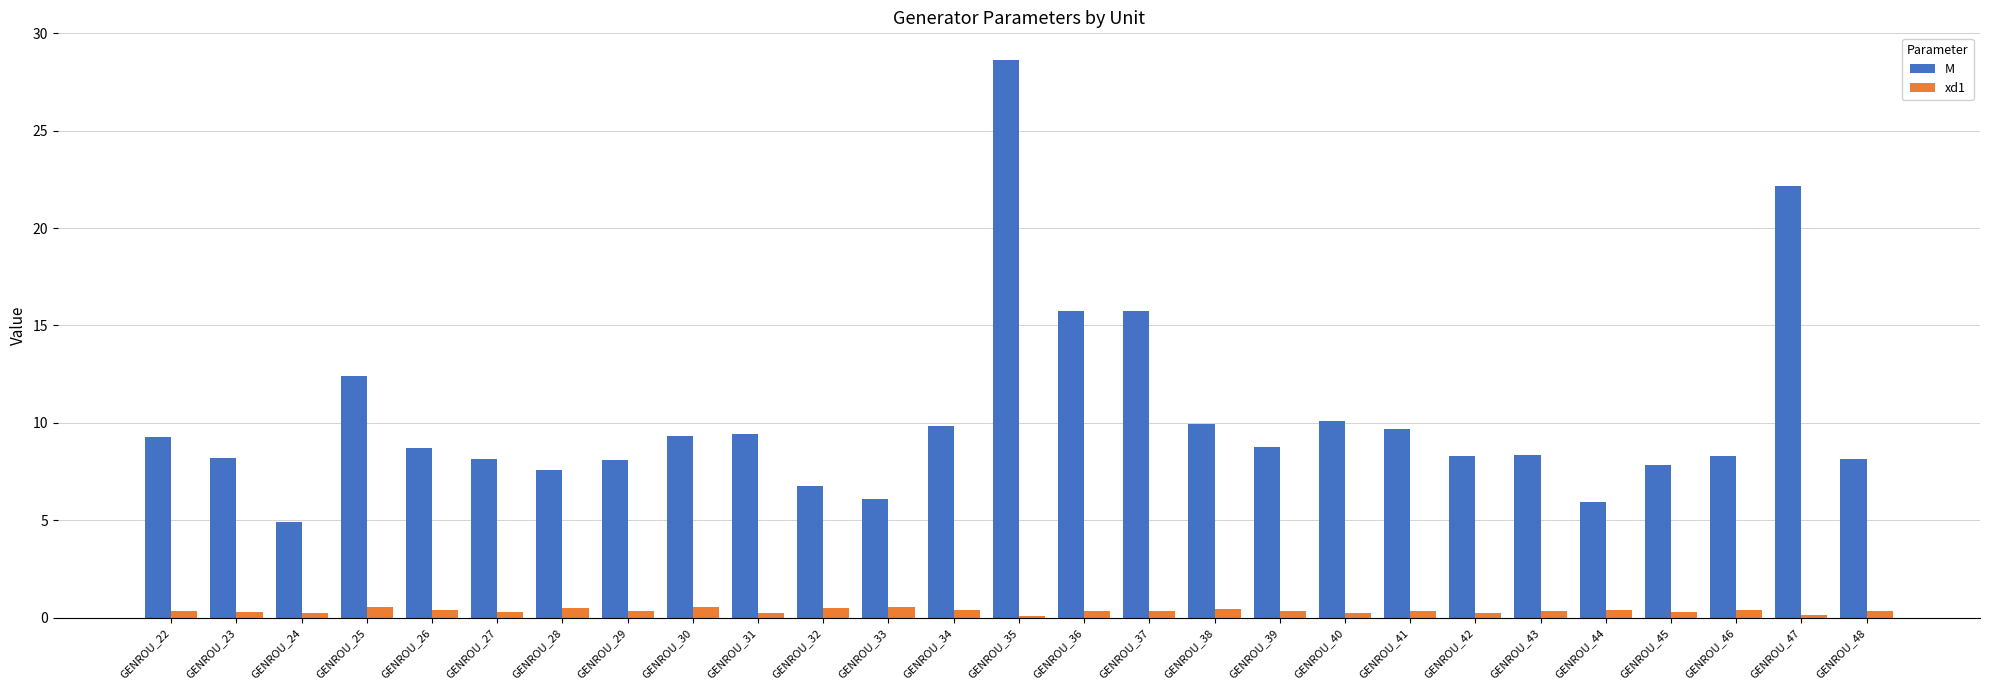

Which series has the widest spread of values?

M